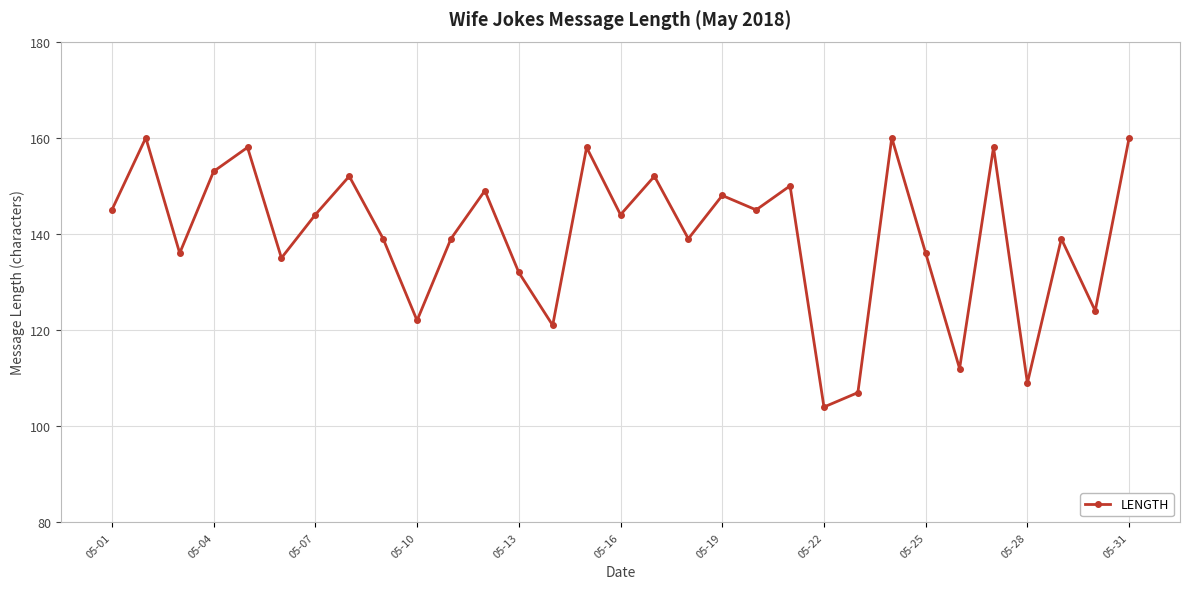

What is the value of the 19th point from the left?

148